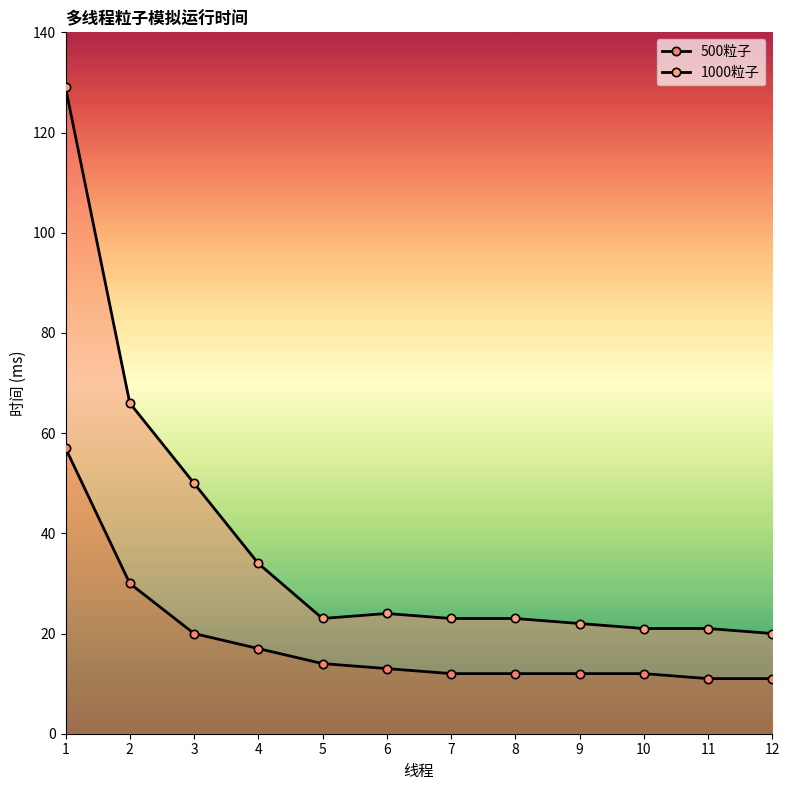

At which category is the sum across all series the highest?

1